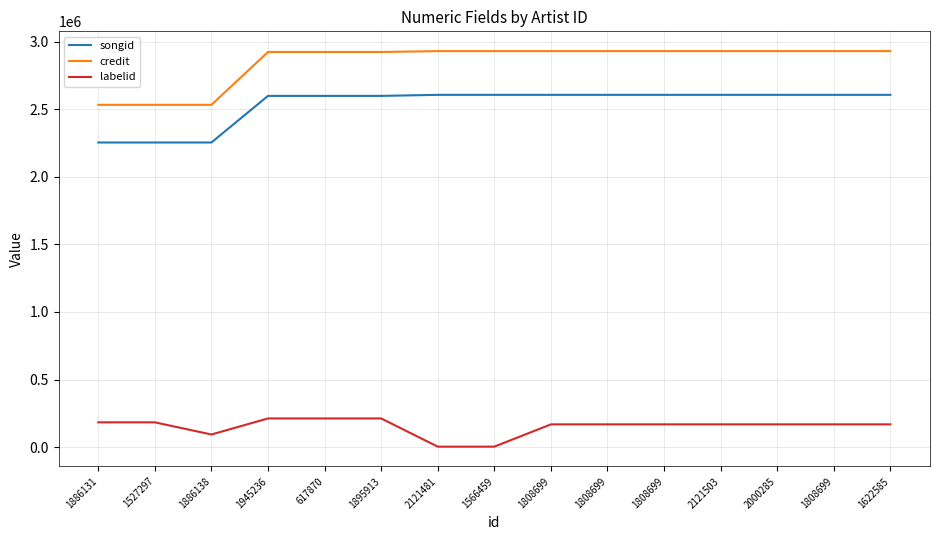

Between 1566459 and 1808699, which is larger?

1808699